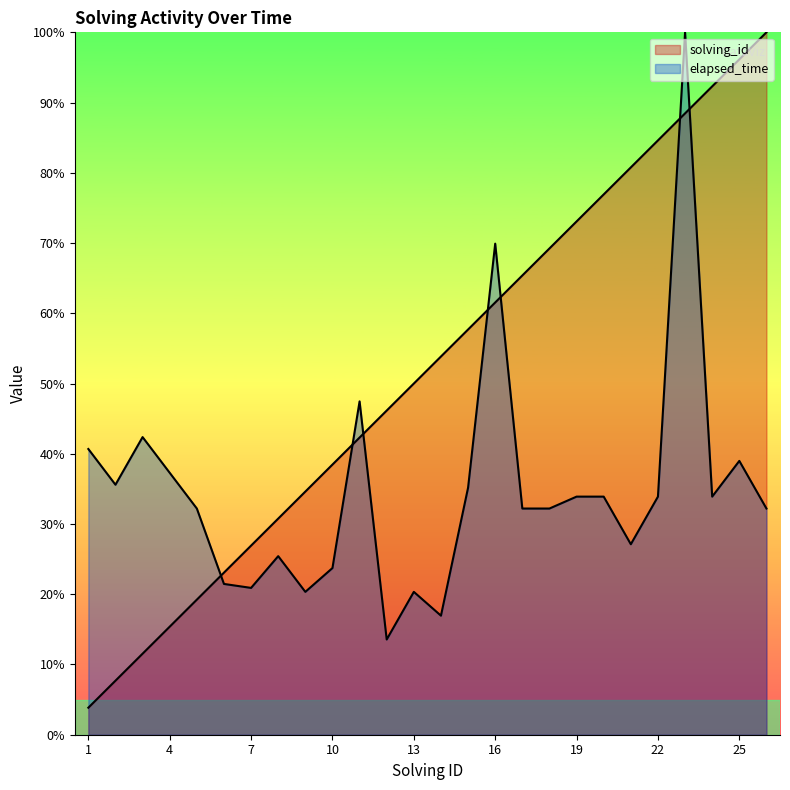

The elapsed_time series shows 20.3 at 26. True or false?

False